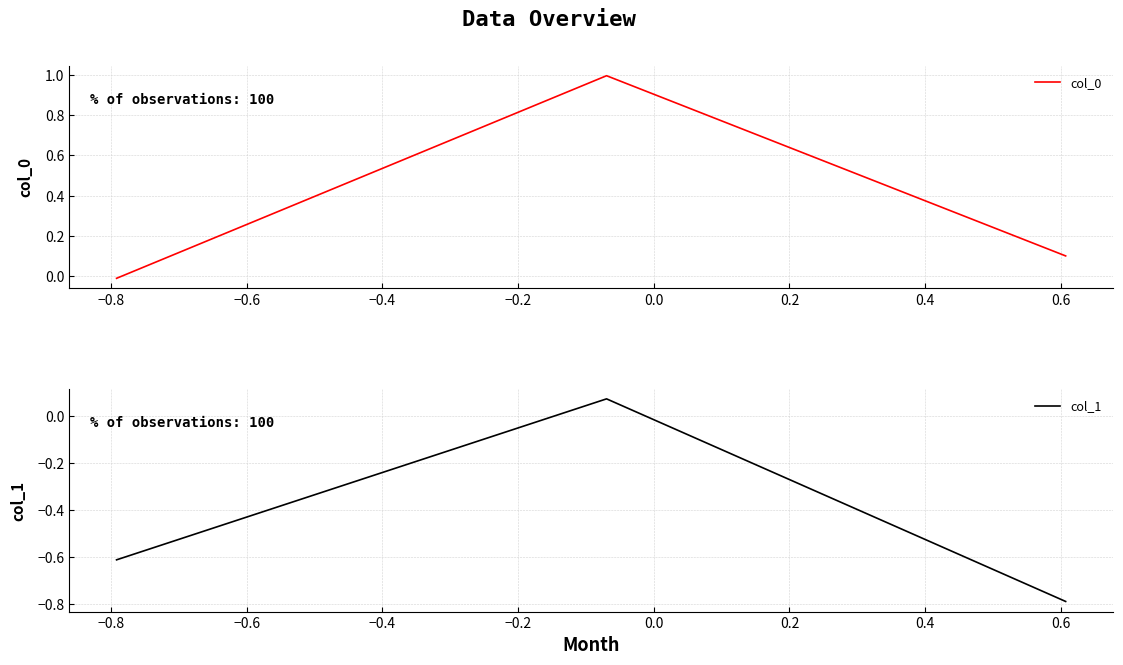

What is the difference between the maximum and minimum values in the col_0 series?

1.0